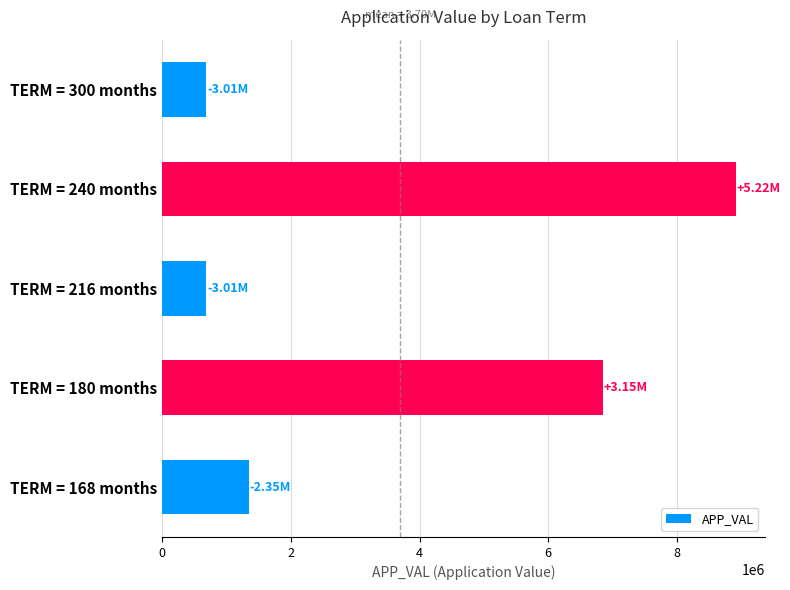

Are the bars grouped side by side (vs. stacked)?

No